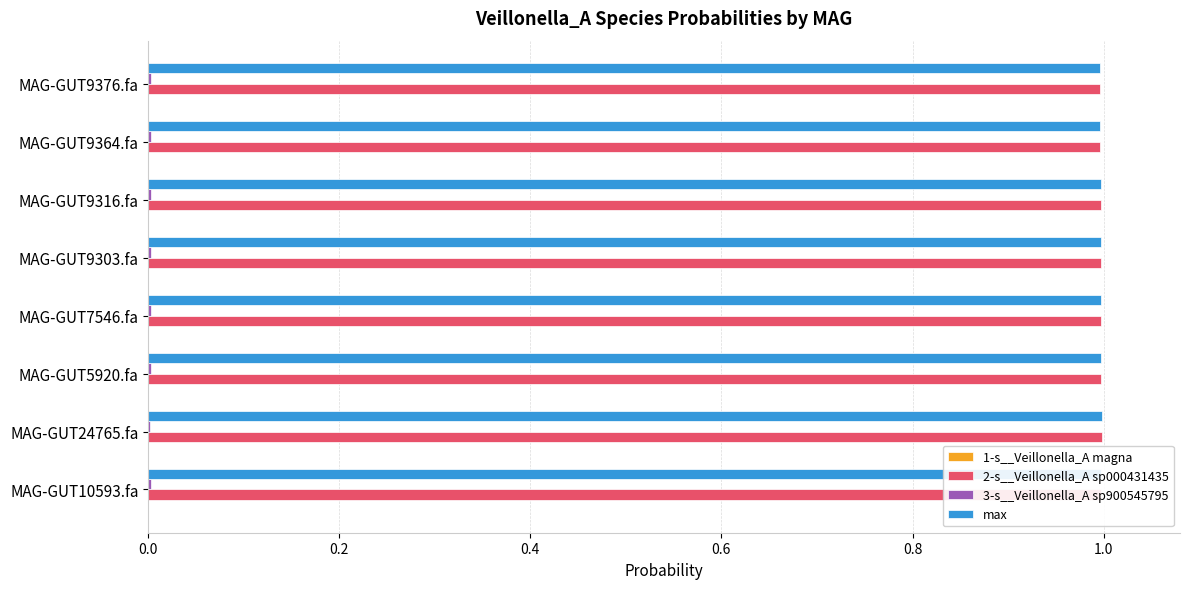

Is it true that 2-s__Veillonella_A sp000431435 equals 1.0 at MAG-GUT10593.fa?

True